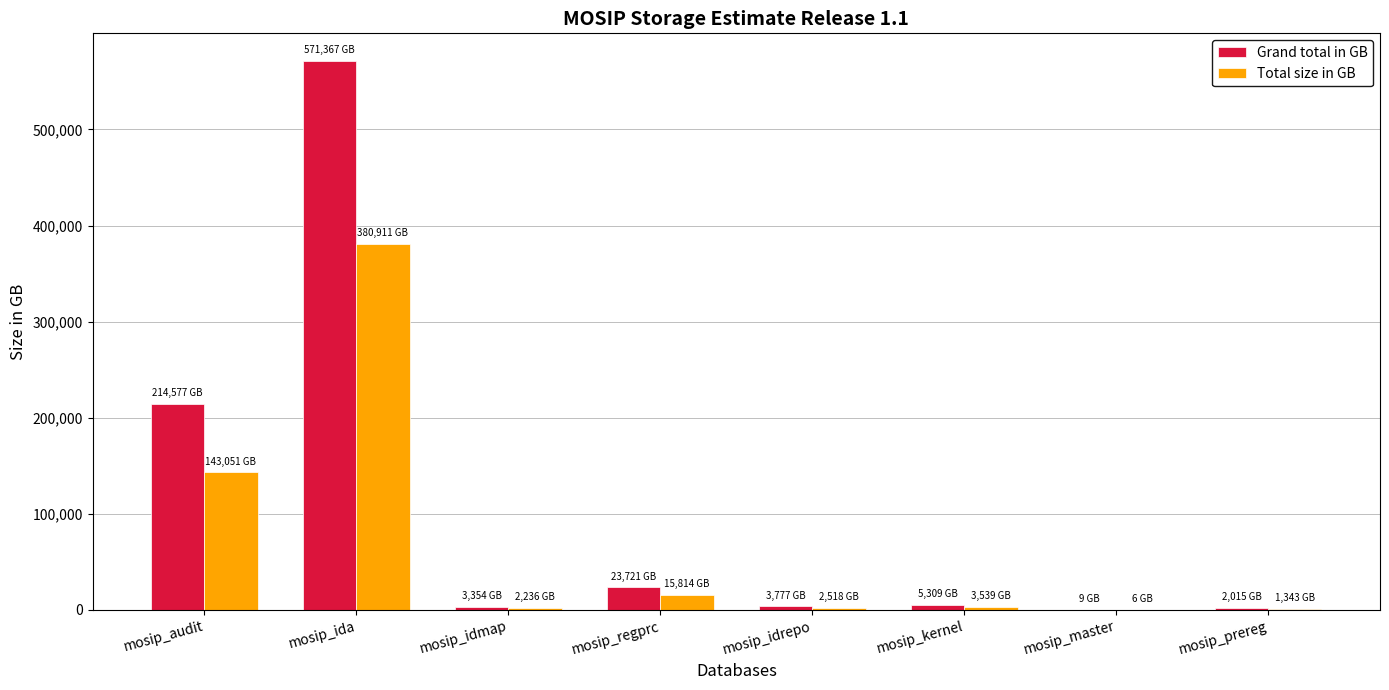

How many groups of bars are there?

8